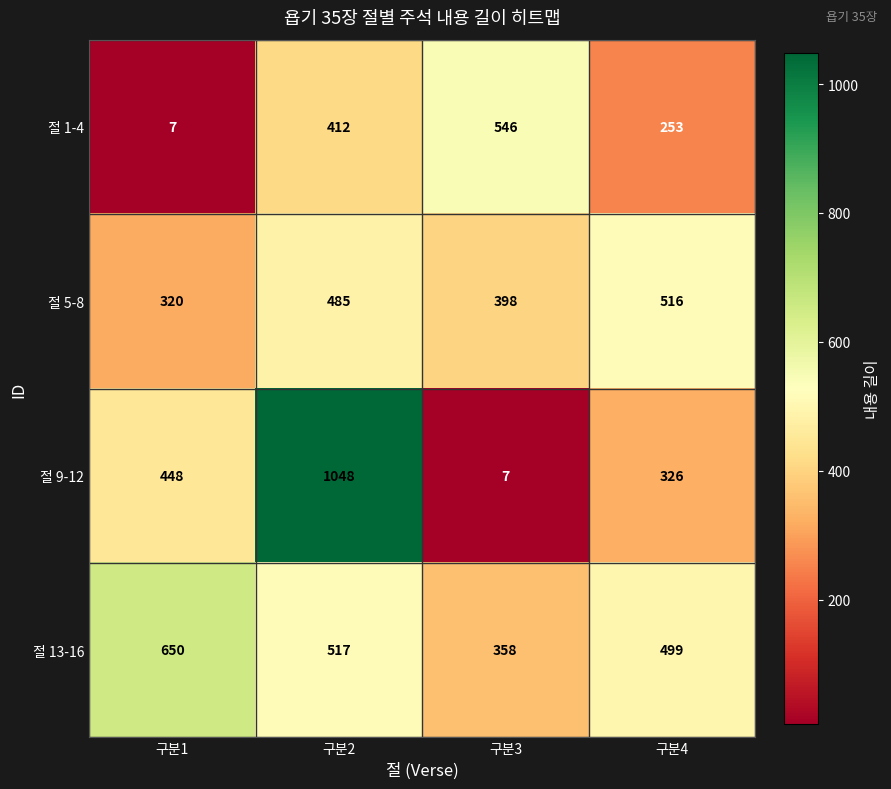

What is the sum of the 절 13-16 values at 구분4 and 구분2?

1016